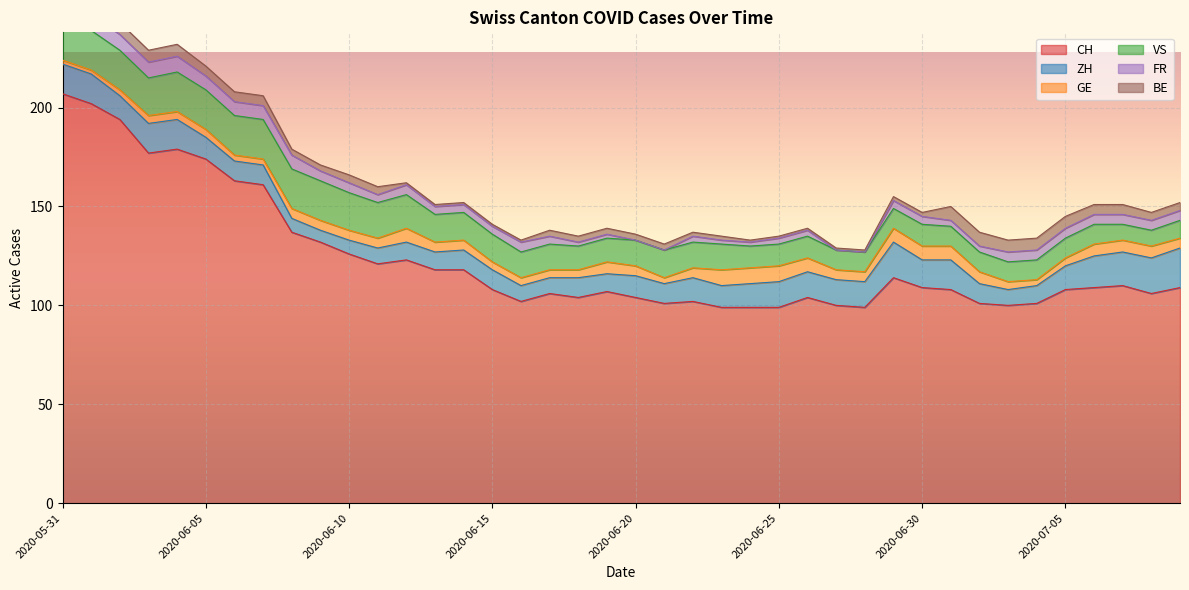

At which label does CH reach its minimum?

2020-06-23